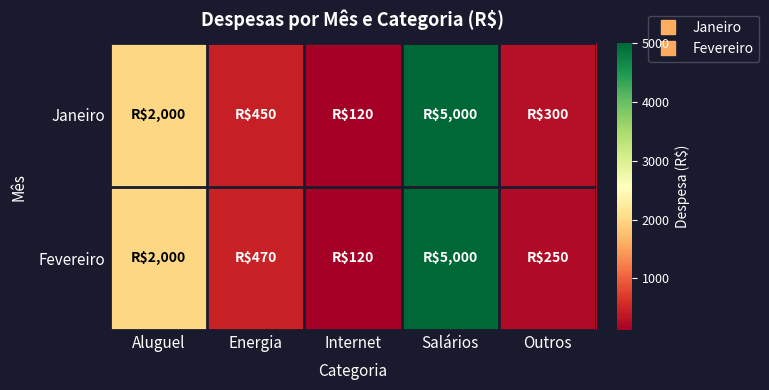

Reading right to left, list all the values displayed in this chart.

Janeiro: Outros=300	Salários=5000	Internet=120	Energia=450	Aluguel=2000
Fevereiro: Outros=250	Salários=5000	Internet=120	Energia=470	Aluguel=2000